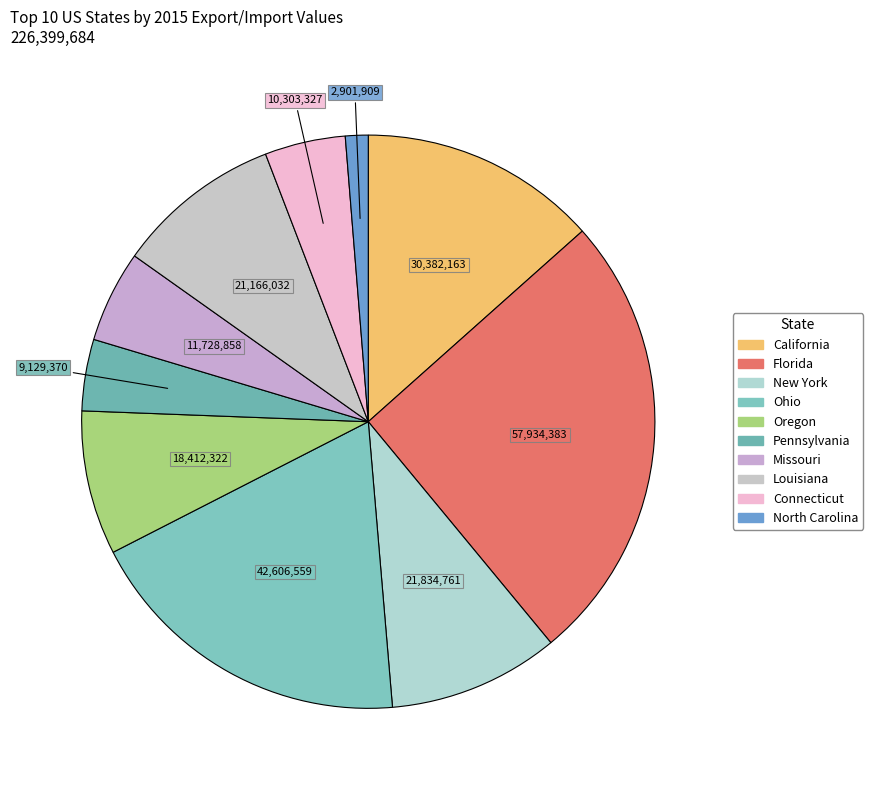

The California slice represents 13% of the pie. True or false?

True